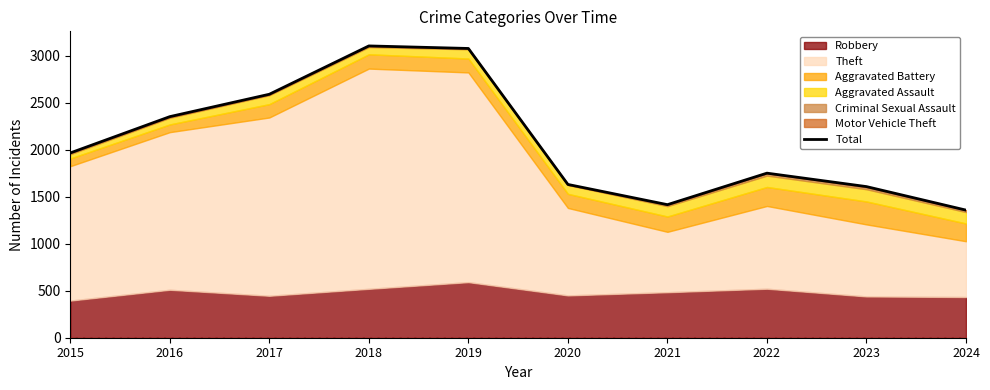

List the labels in order of value, smallest first.

2024, 2021, 2023, 2020, 2022, 2015, 2016, 2017, 2019, 2018